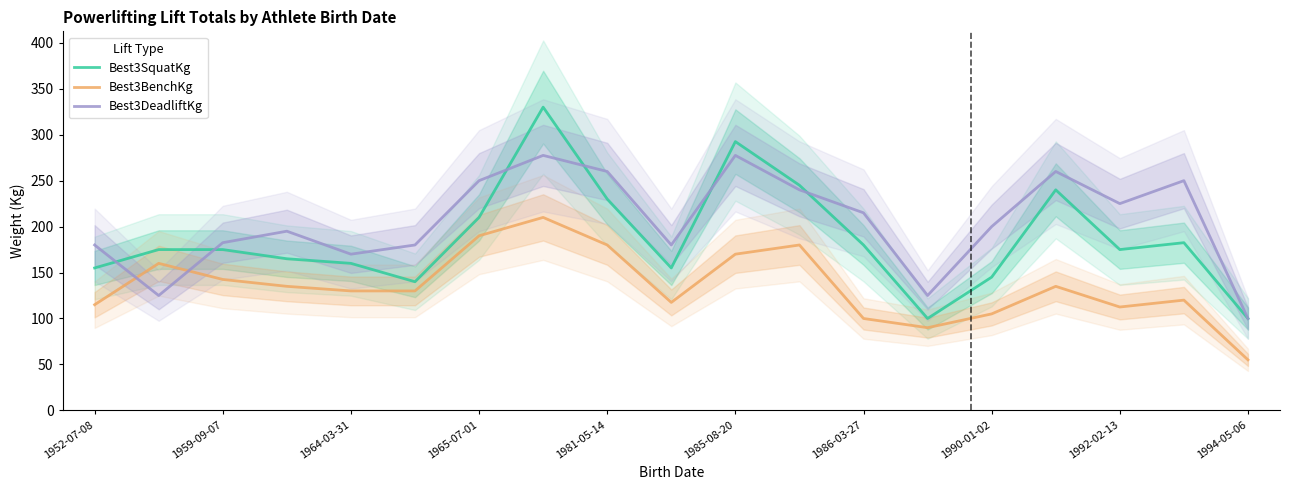

True or false: Best3BenchKg and Best3DeadliftKg cross at least once.

True